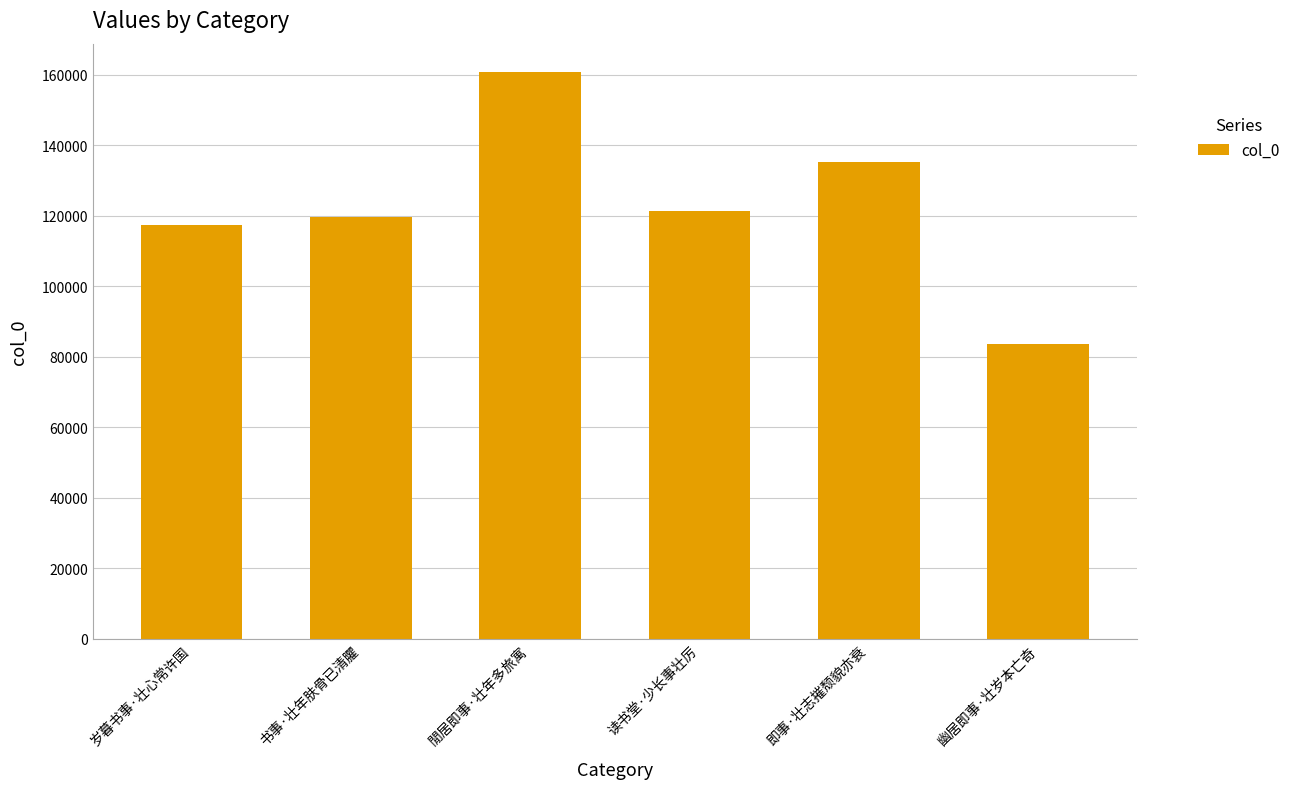

List the labels in order of value, smallest first.

幽居即事·壮岁本亡奇, 岁暮书事·壮心常许国, 书事·壮年肤骨已清臞, 读书堂·少长事壮厉, 即事·壮志摧颓貌亦衰, 閒居即事·壮年多旅寓